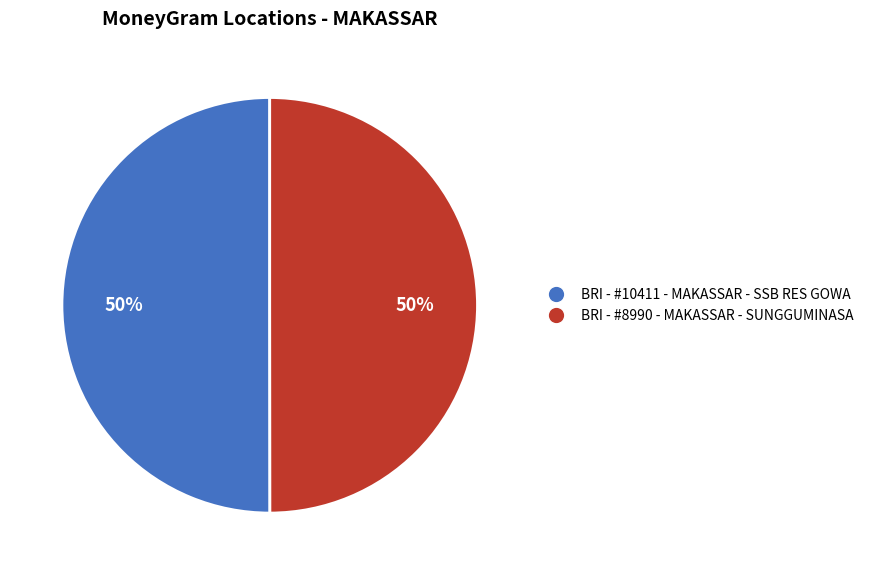

What is the ratio of the value at BRI - #8990 - MAKASSAR - SUNGGUMINASA to the value at BRI - #10411 - MAKASSAR - SSB RES GOWA?

1.0